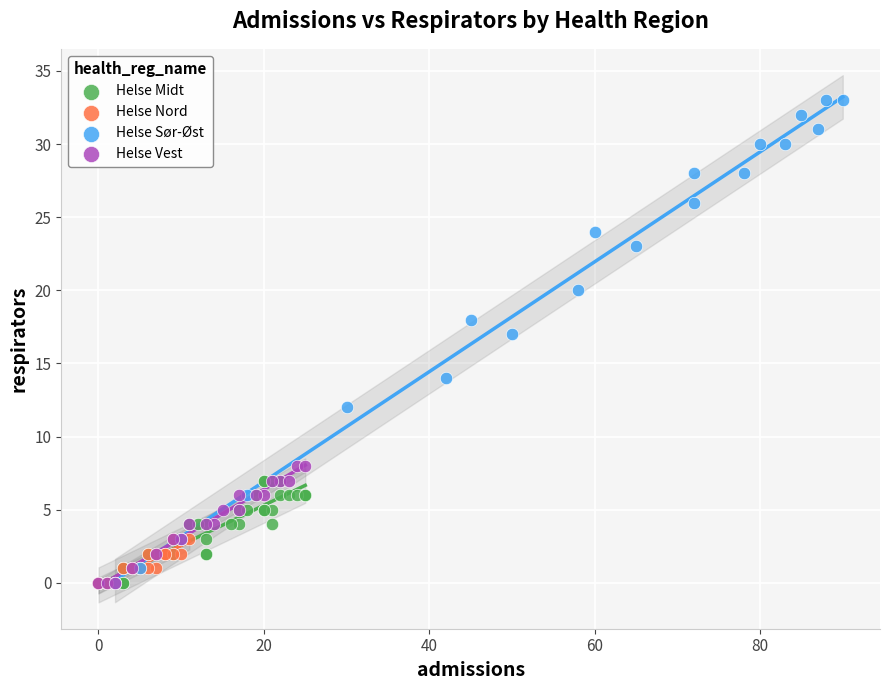

Which series has the widest spread of Y values?

Helse Sør-Øst